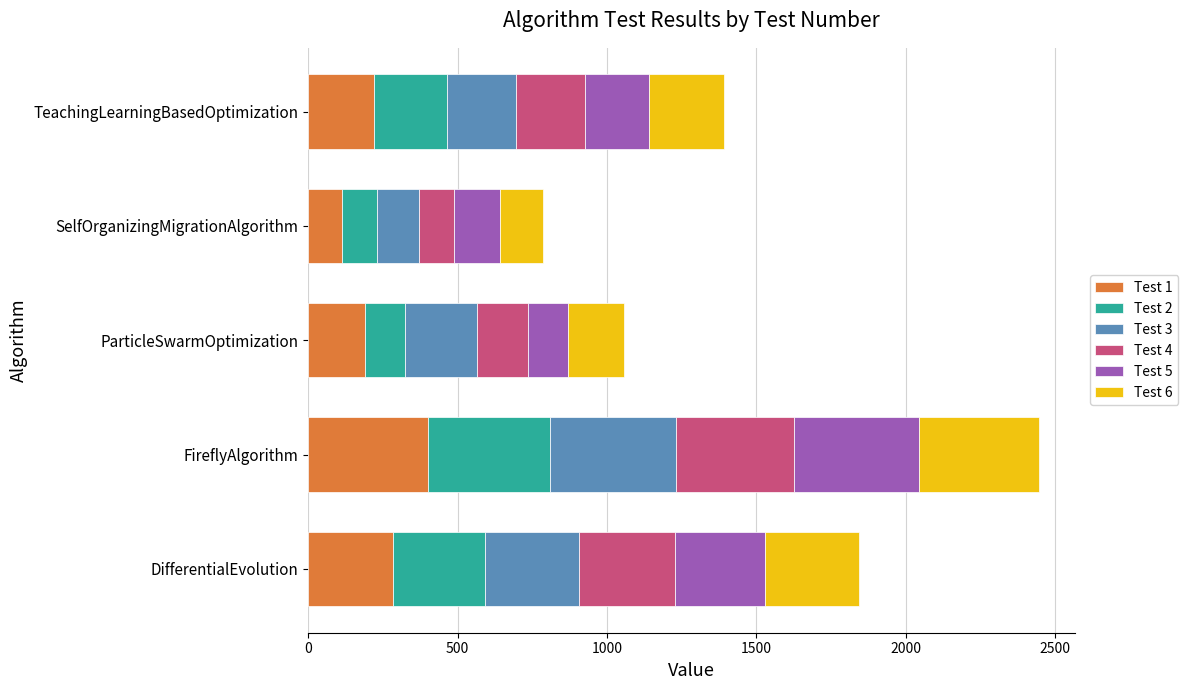

What is the total value across all series at SelfOrganizingMigrationAlgorithm?

786.1